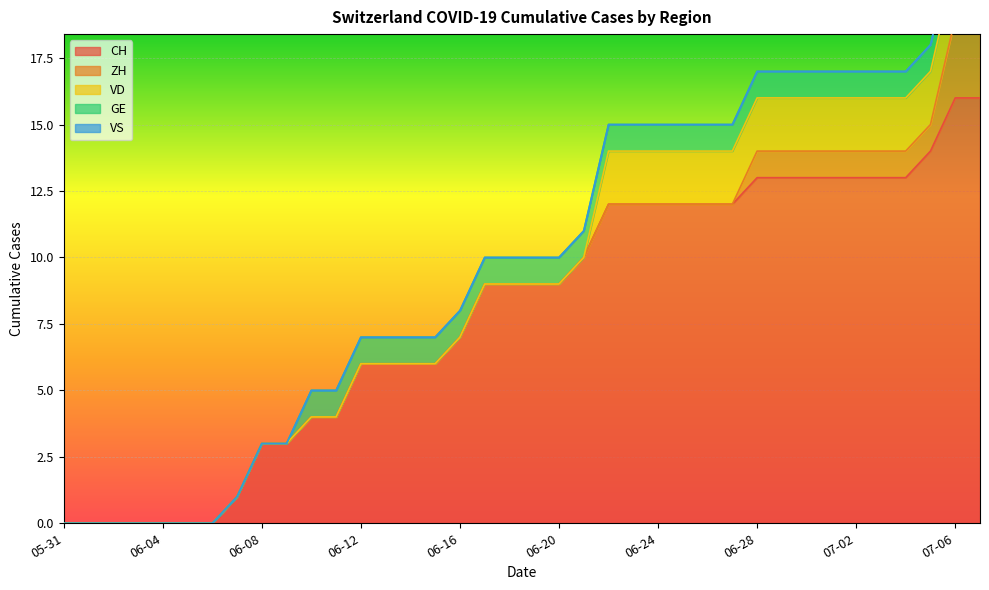

What is the label of the 13th point from the right?

2020-06-25